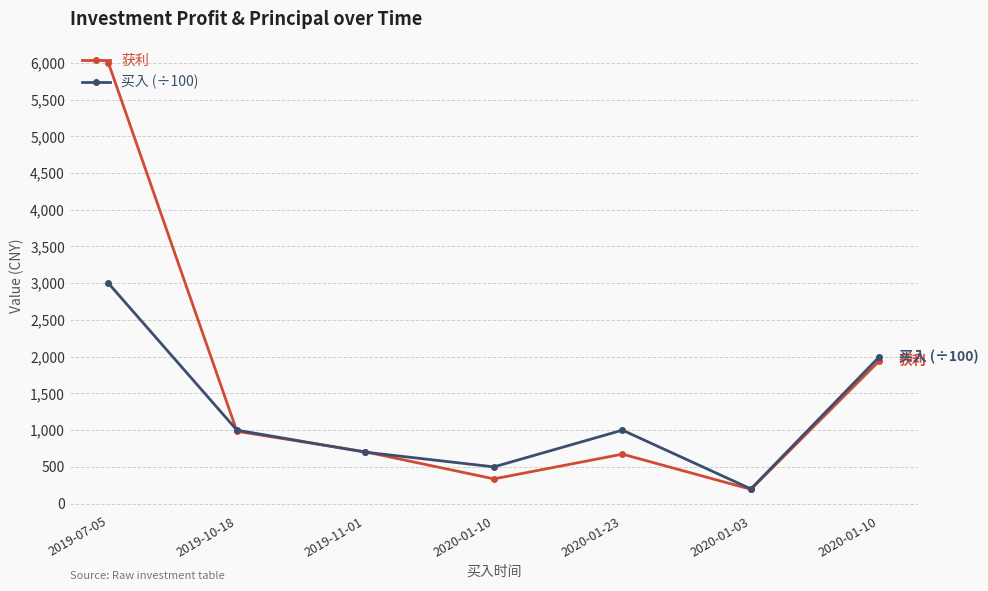

The value of 获利 at 2020-01-10 is 499.5. True or false?

False